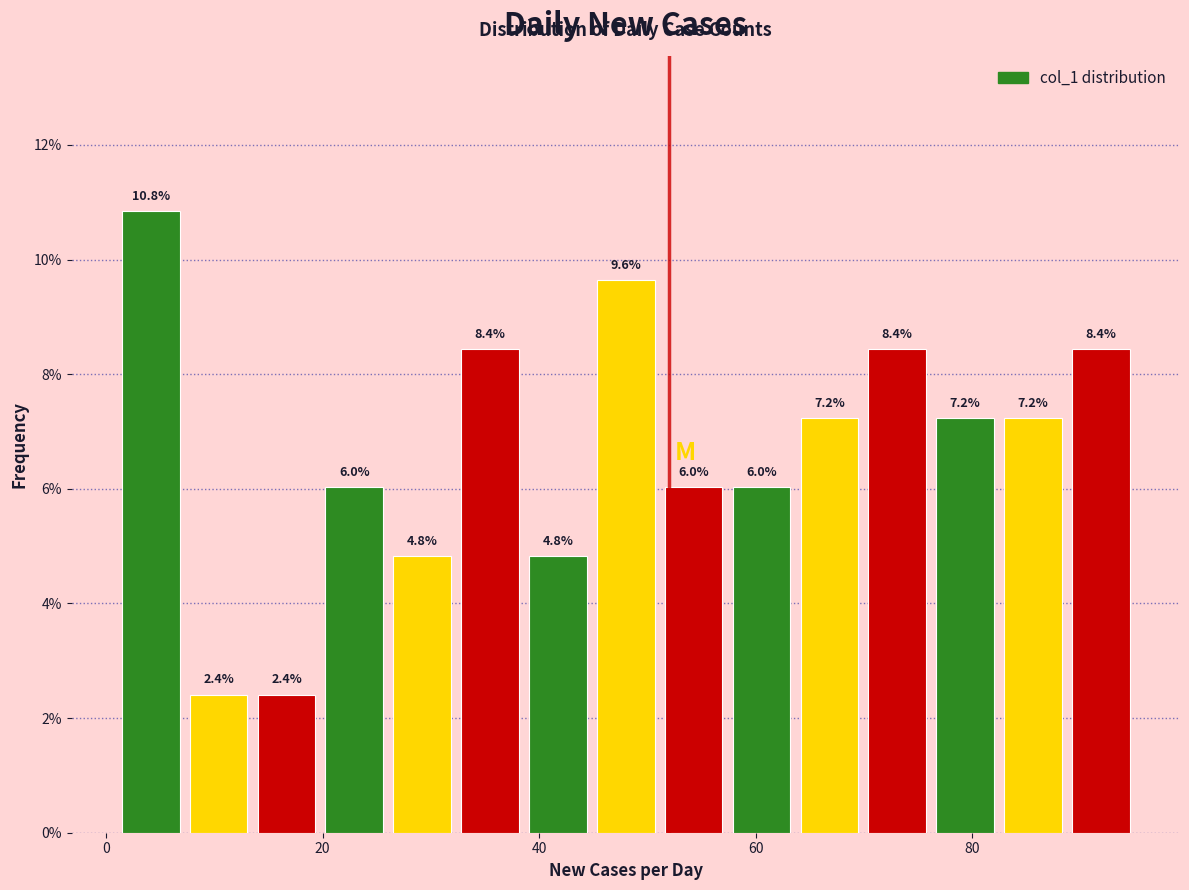

Around what value on the x-axis is the tallest bar? Give the approximate position of its centre, as read against the axis.

4